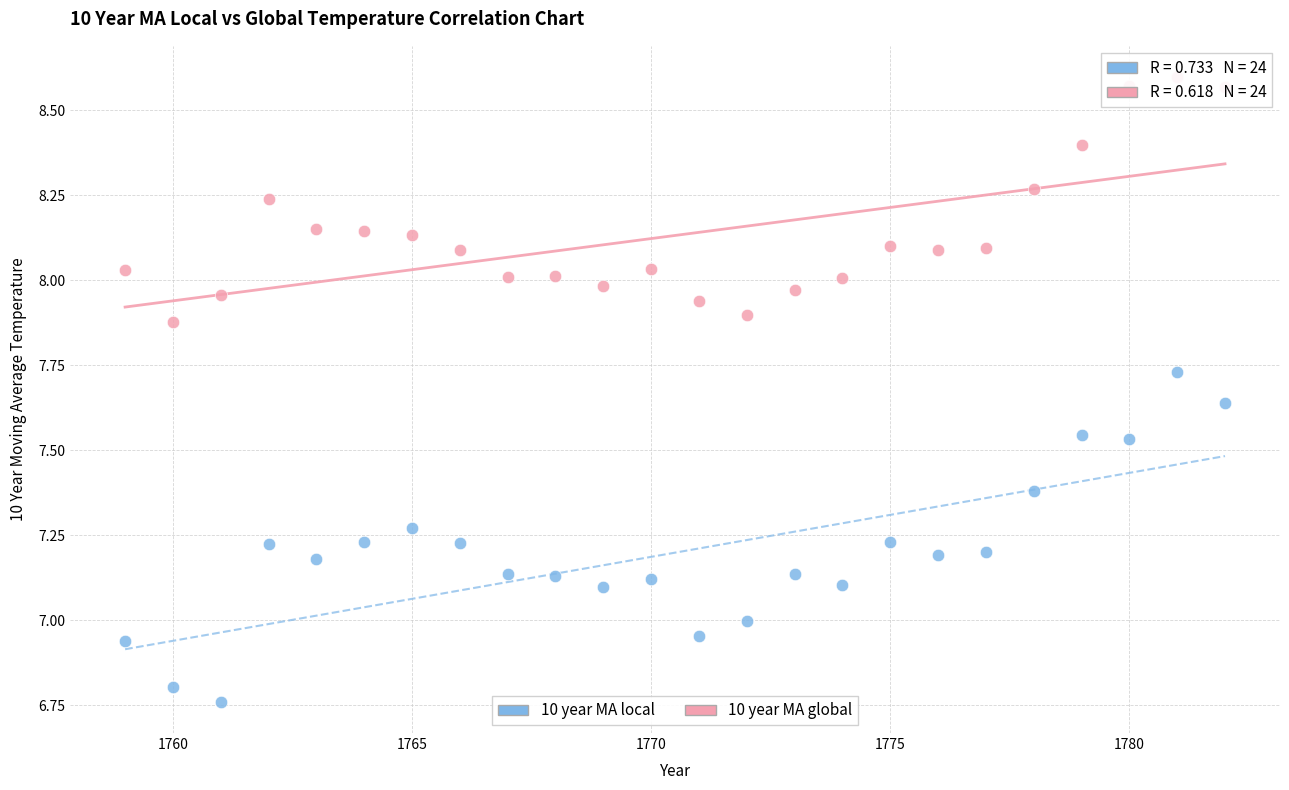

Which series reaches the maximum Y coordinate?

10 year MA global